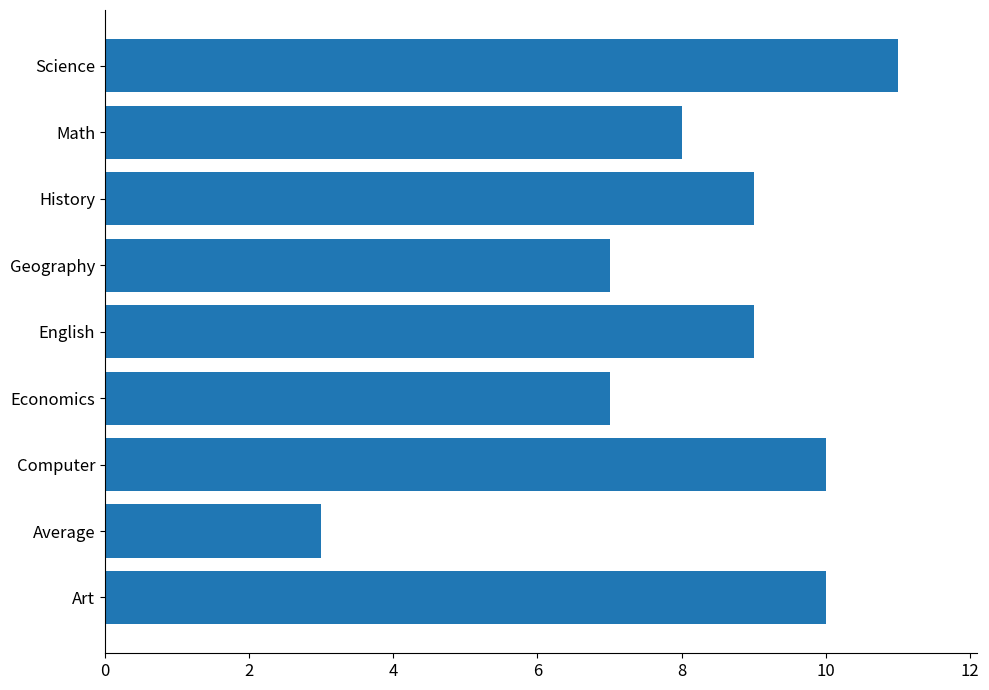

Is it true that the value at Science is 2?

False